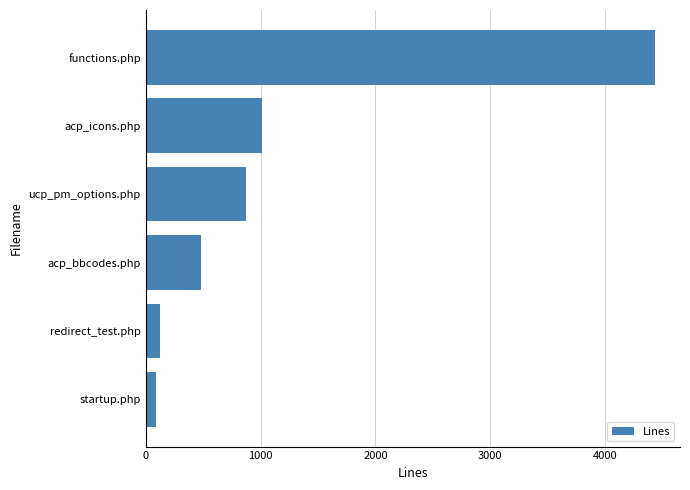

Is it true that the value at acp_icons.php is 1524?

False